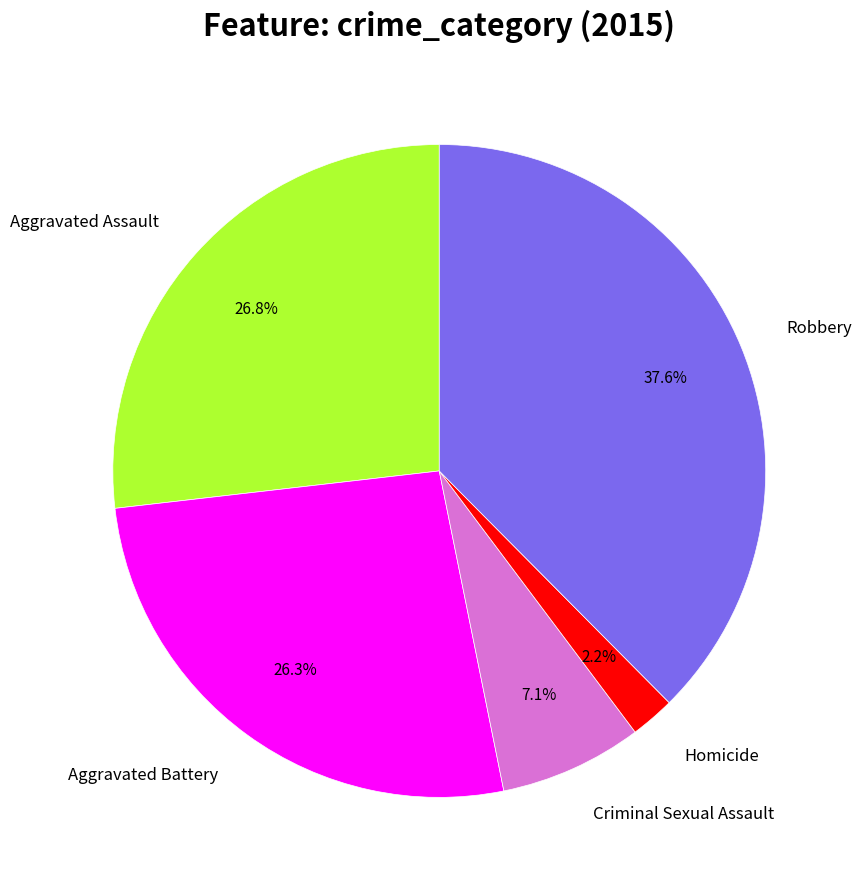

Approximately how many times larger is the value at Homicide compared to Criminal Sexual Assault?

0.3